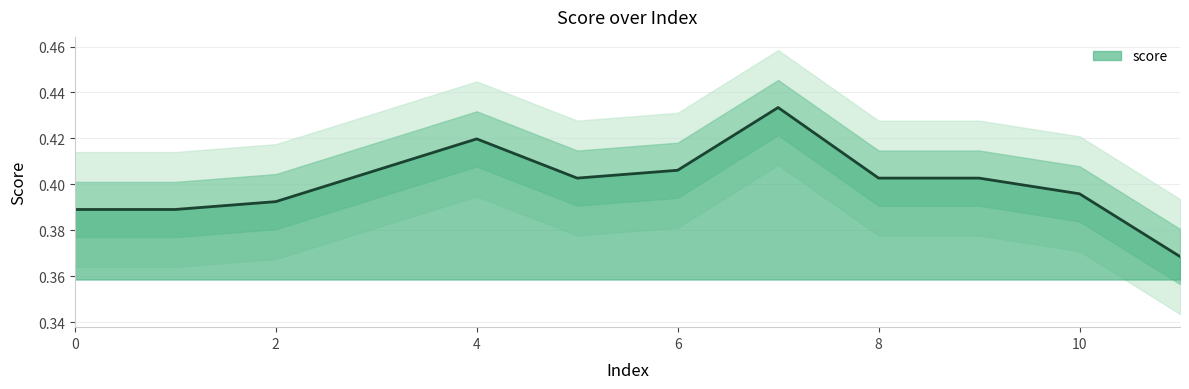

Does the chart display data point markers on the line(s)?

No